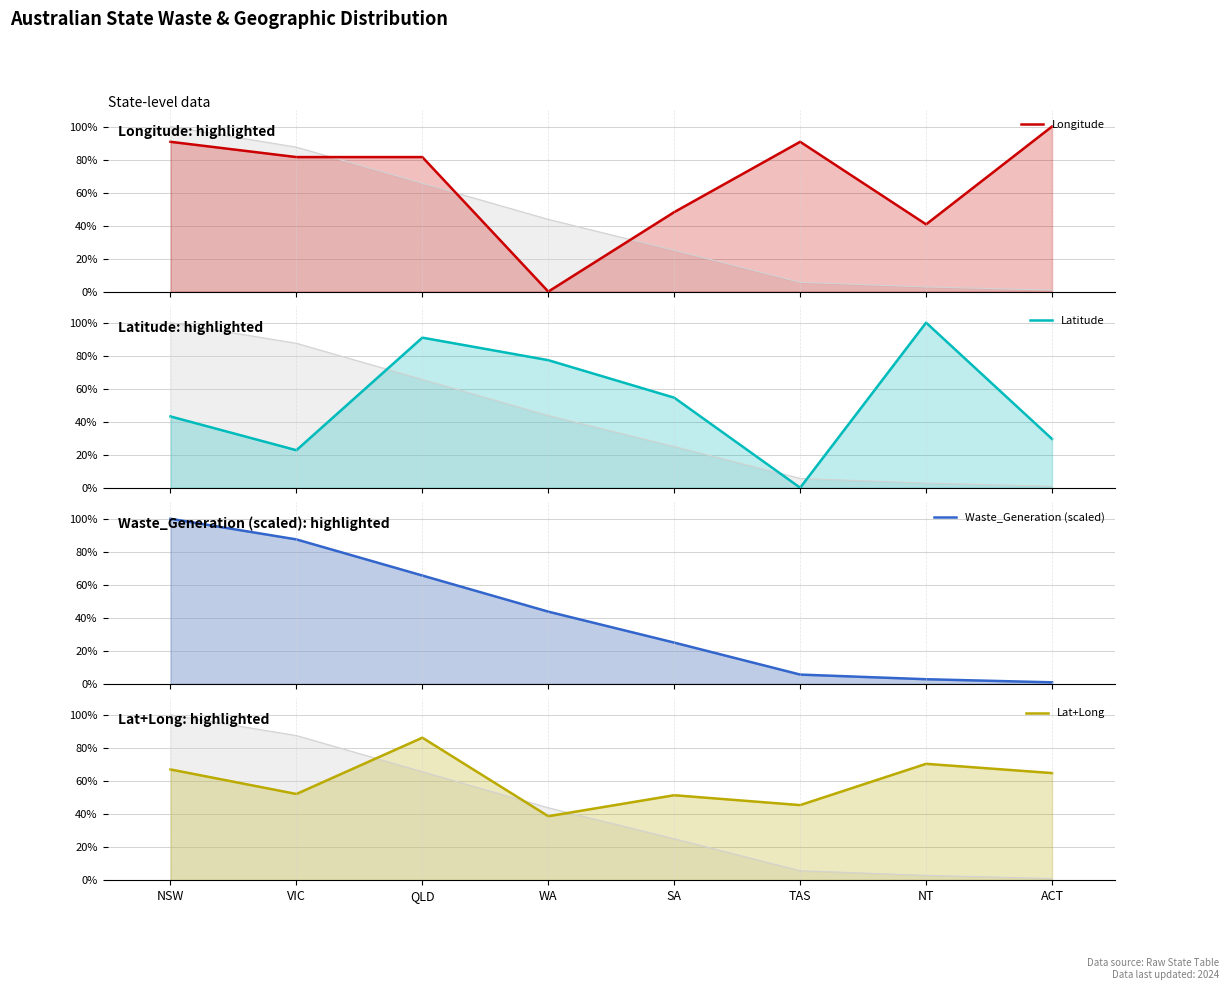

Which series has the widest spread of values?

Longitude